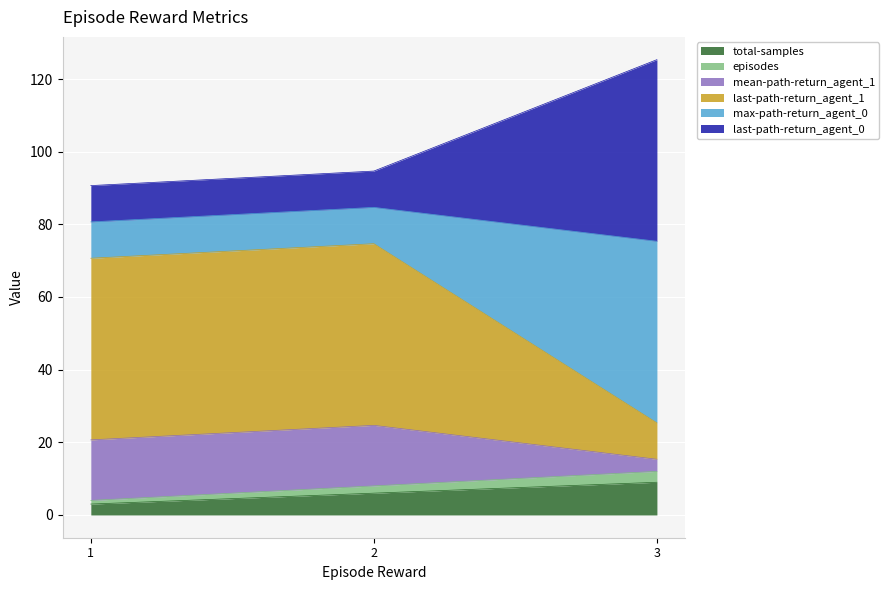

How many lines are shown in the chart?

6